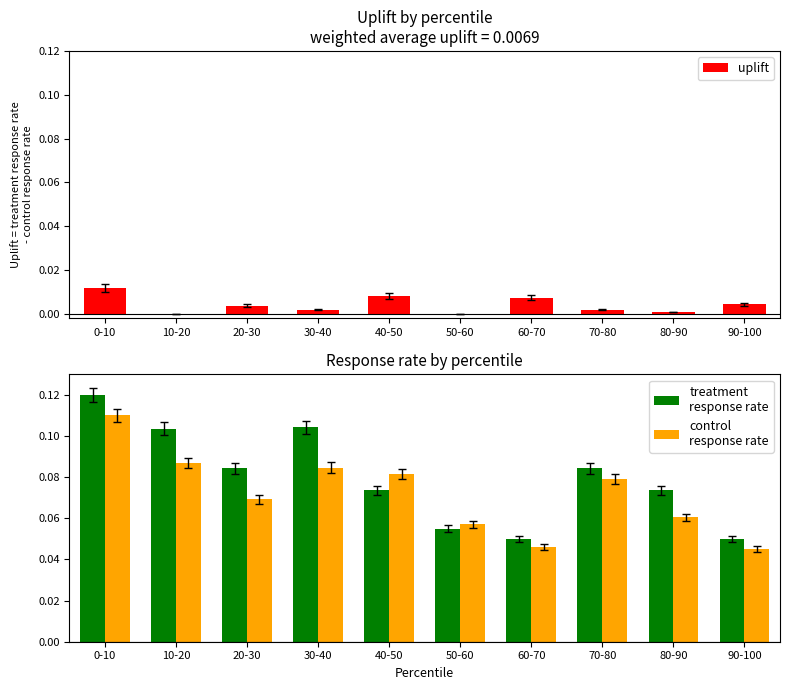

What is the total value across all series at 0-10?

0.2